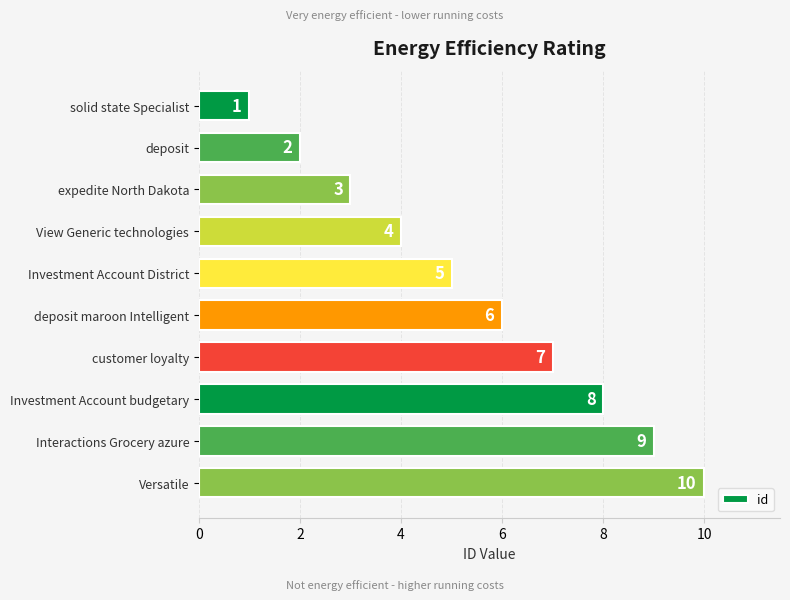

Rank the categories by value from lowest to highest.

solid state Specialist, deposit, expedite North Dakota, View Generic technologies, Investment Account District, deposit maroon Intelligent, customer loyalty, Investment Account budgetary, Interactions Grocery azure, Versatile